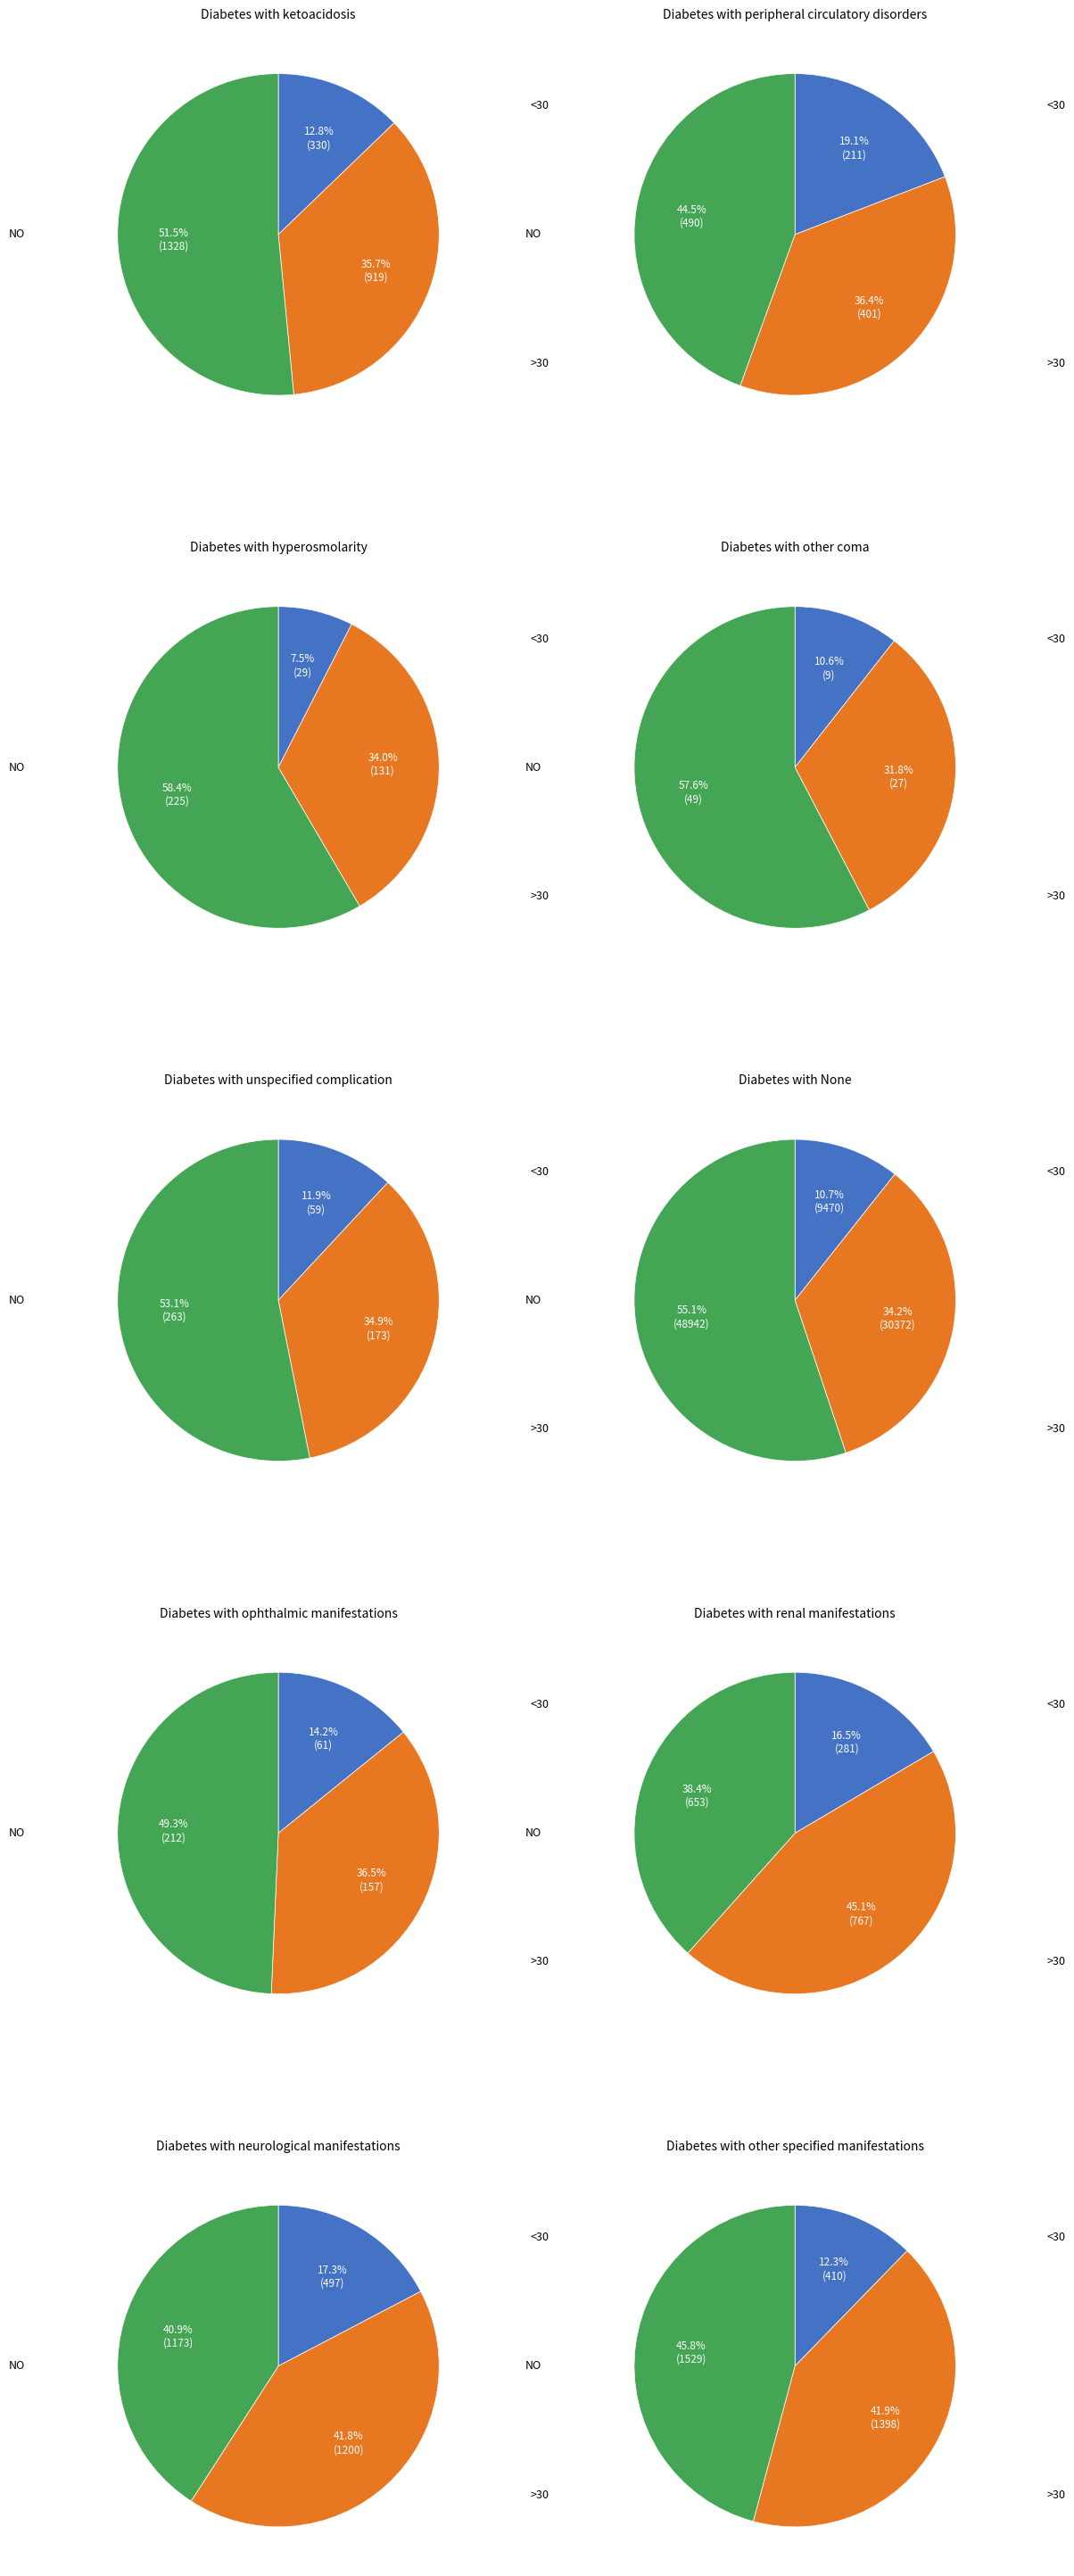

Between 33 and 12, which is larger?

33